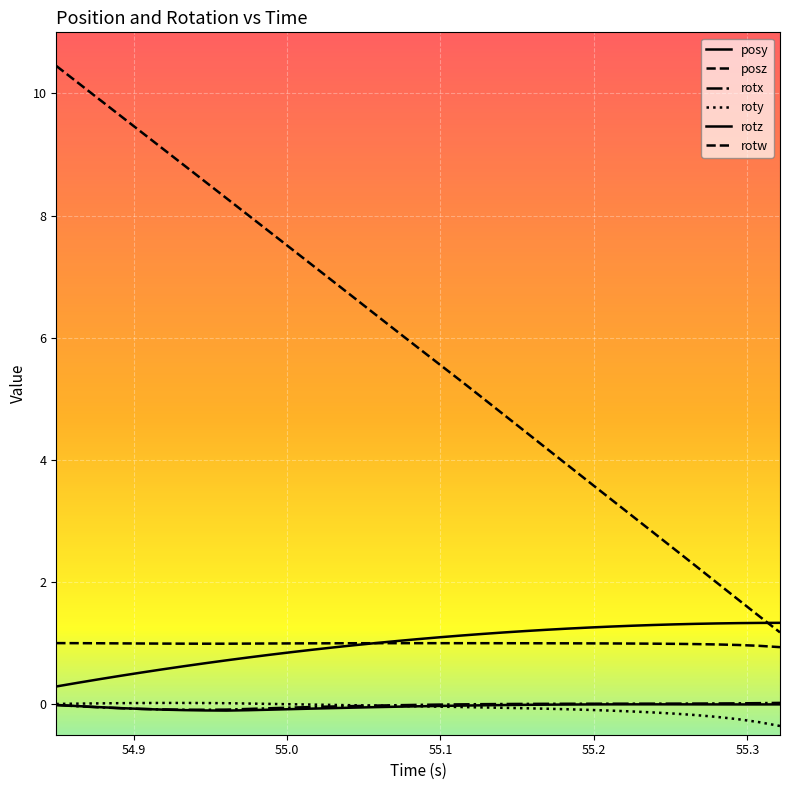

Does the chart display data point markers on the line(s)?

No